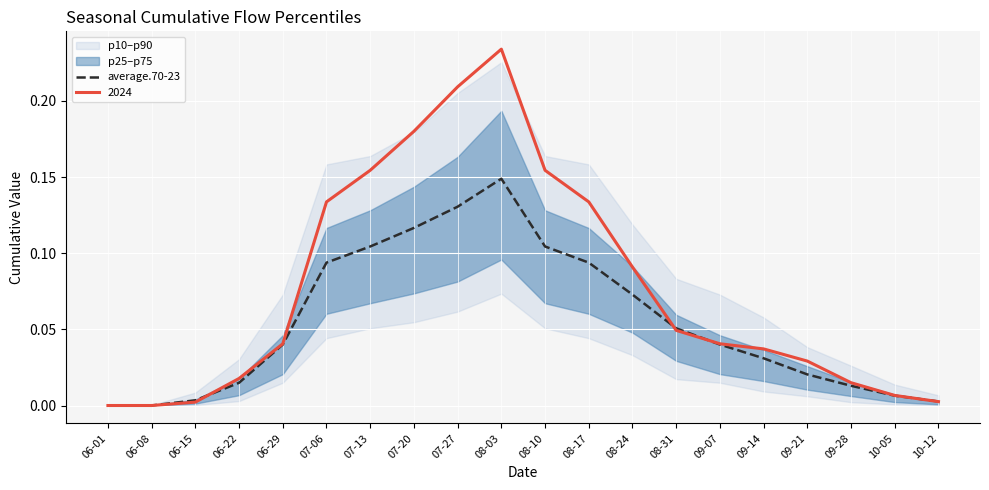

True or false: the data shows 0.1 at 08-17.

False